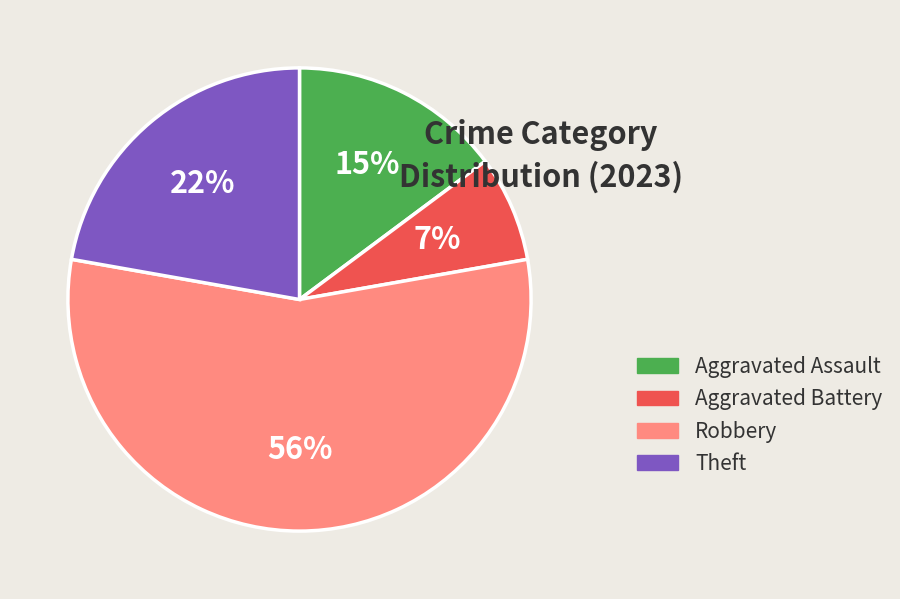

How many slices are in this pie chart?

4